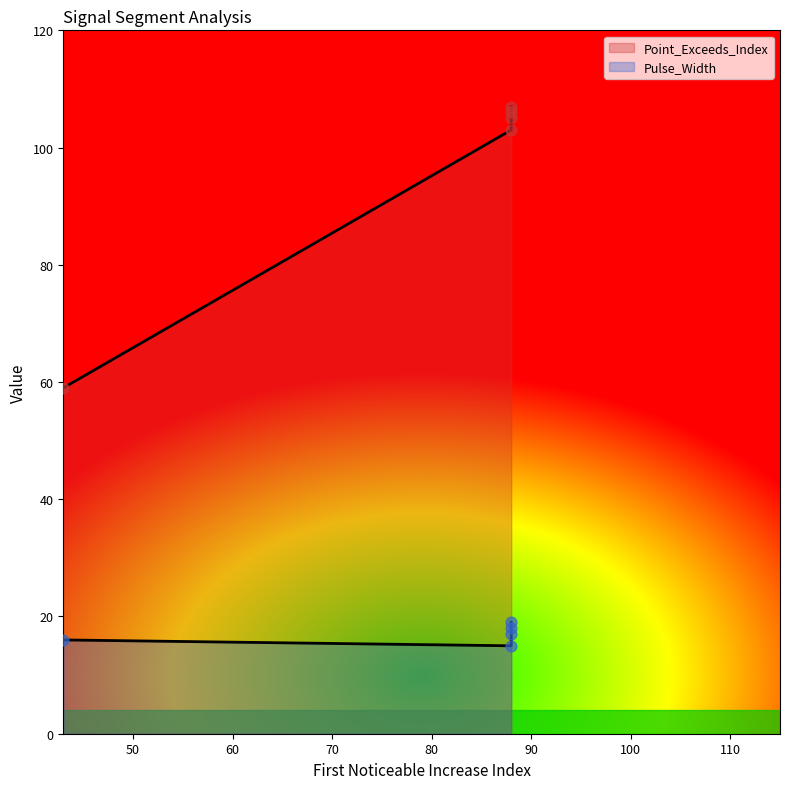

What is the ratio of the value at signal segment 5 to the value at signal segment 1?

1.8